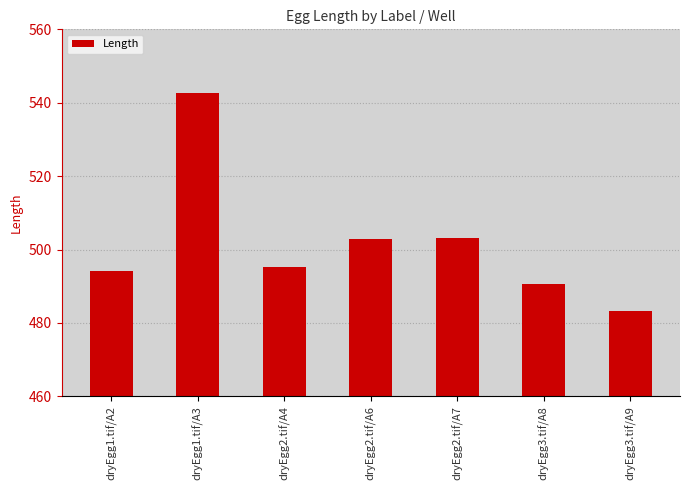

What is the label of the 5th bar from the left?

dryEgg2.tif/A7